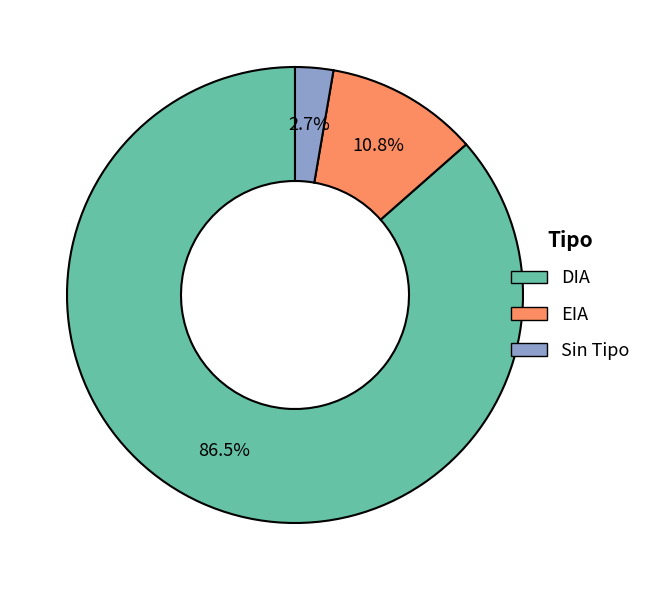

To the nearest percent, what percentage of the pie is EIA?

11%